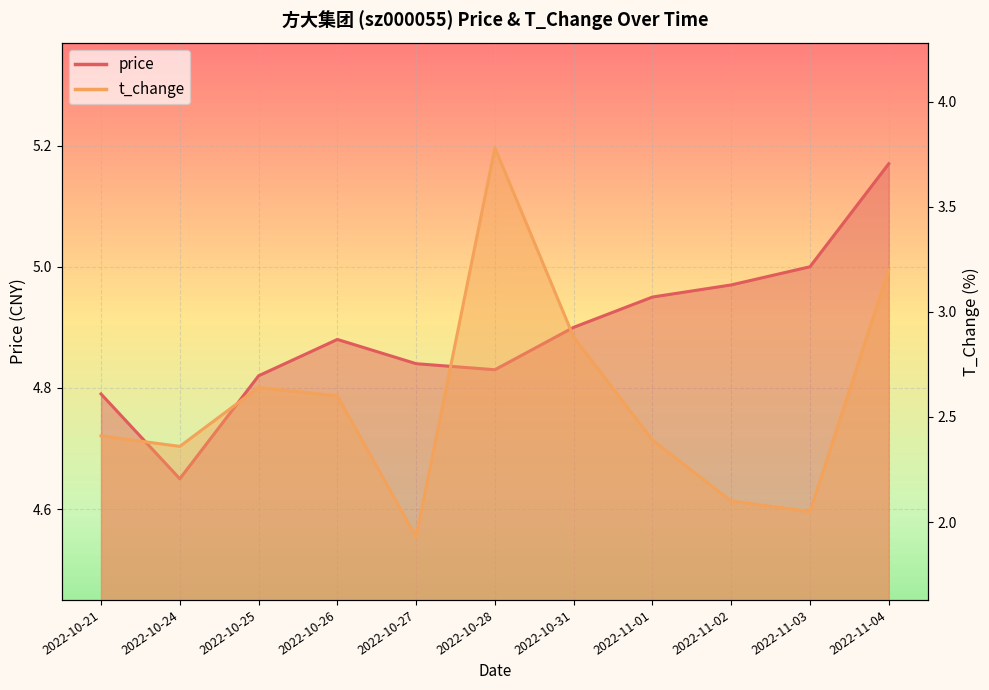

Reading left to right, what are all the values shown in this chart?

price: 4.8	4.7	4.8	4.9	4.8	4.8	4.9	5.0	5.0	5.0	5.2
t_change: 2.4	2.4	2.6	2.6	1.9	3.8	2.9	2.4	2.1	2.0	3.2